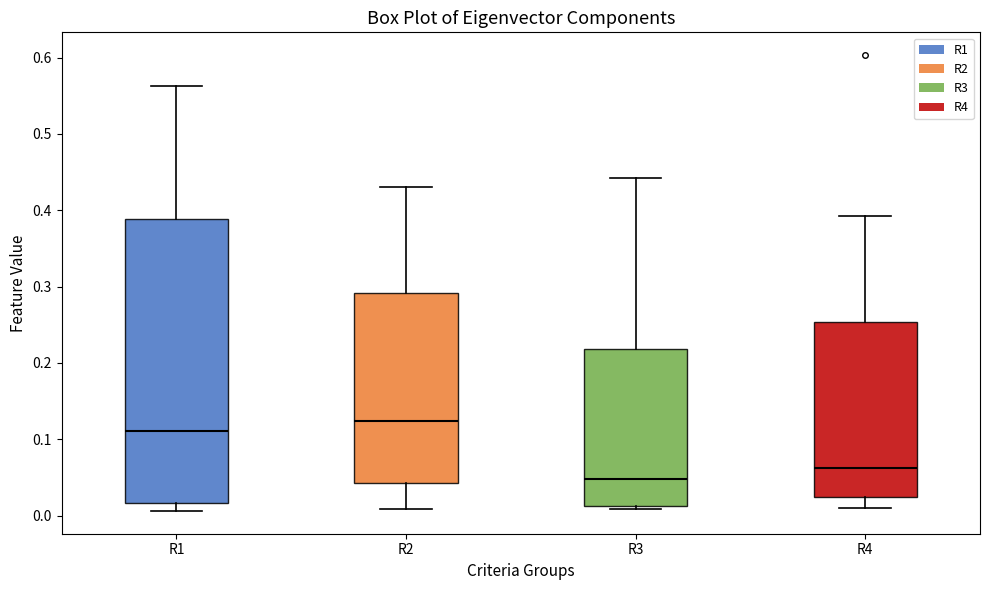

Which box is the tallest, from its lower edge to its upper edge?

R1